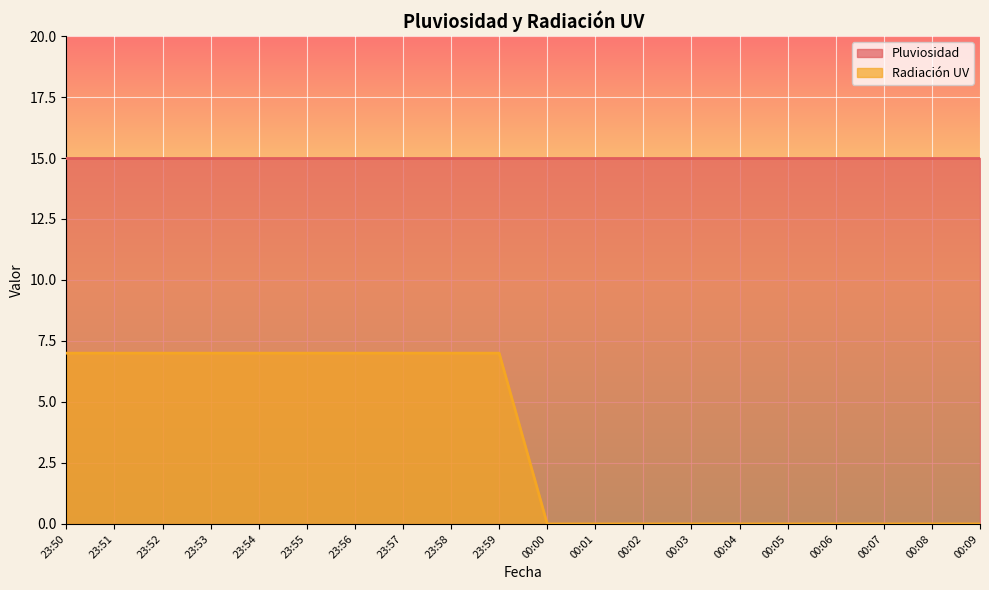

How many lines are shown in the chart?

2